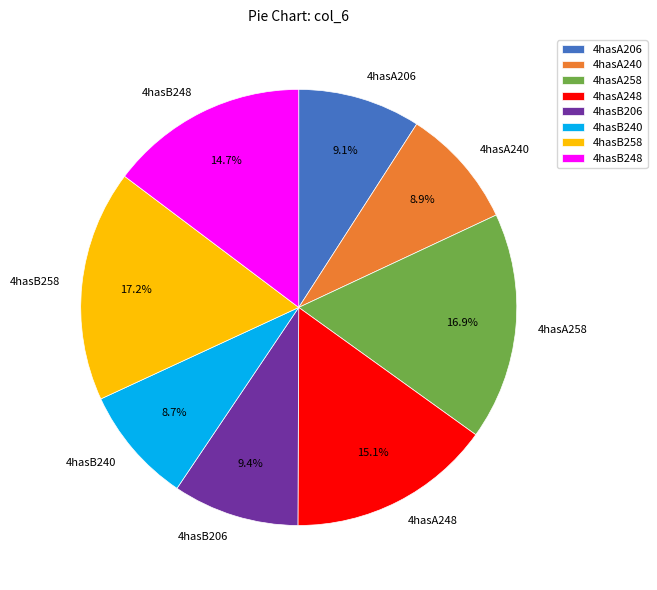

To the nearest percent, what portion does 4hasB206 represent?

9%